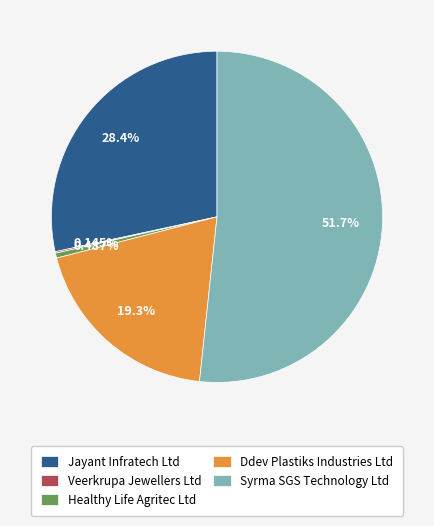

Is the sum of Ddev Plastiks Industries Ltd and Jayant Infratech Ltd greater than half?

No